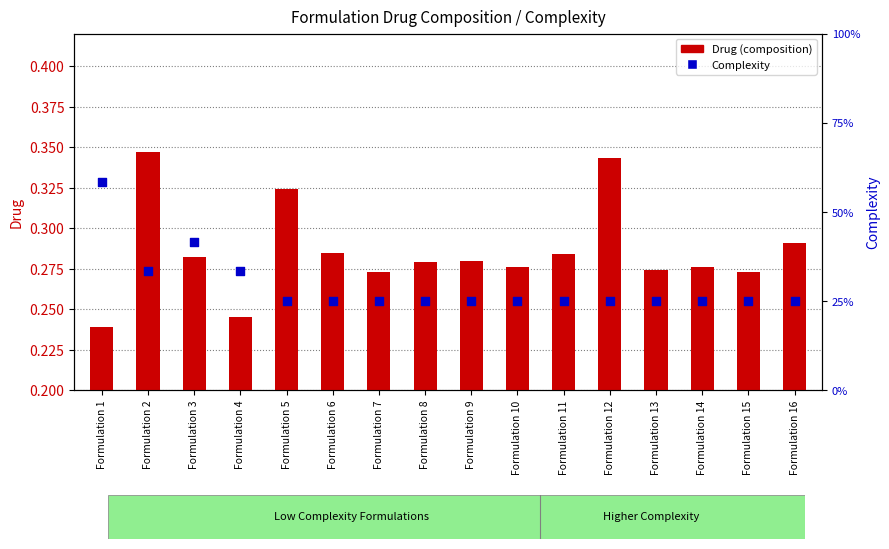

What are all the series names shown in the legend?

Drug (composition), Complexity